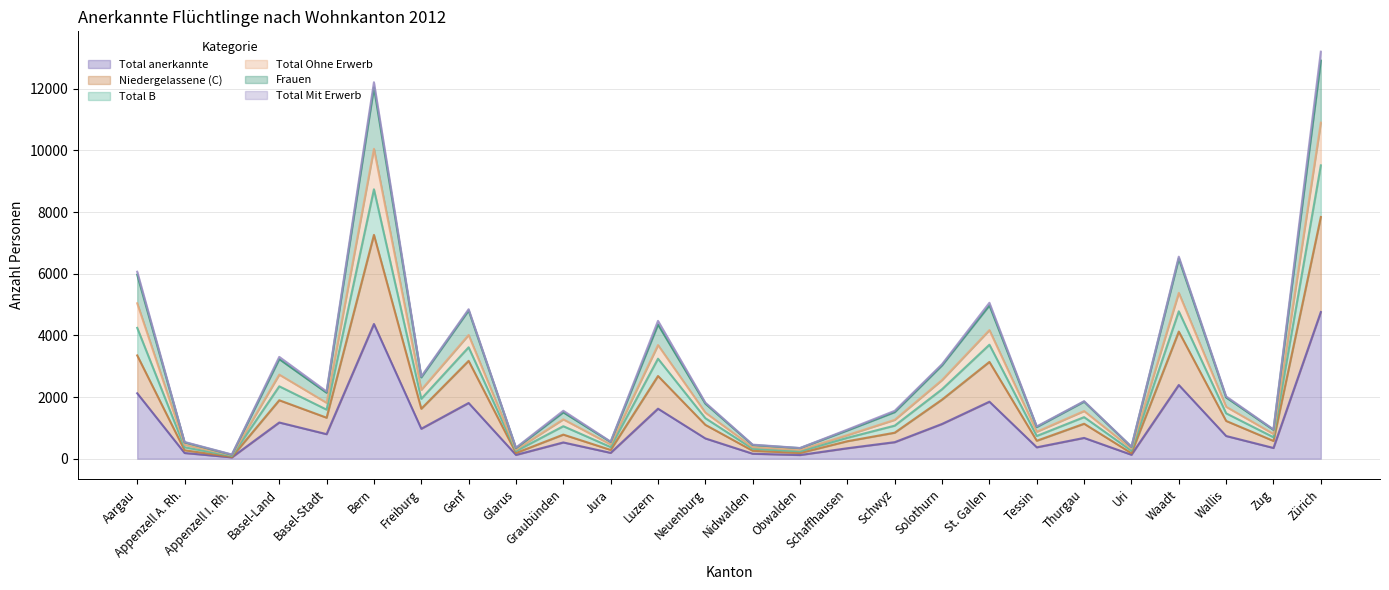

How many data points in Total B are above 1546?

12